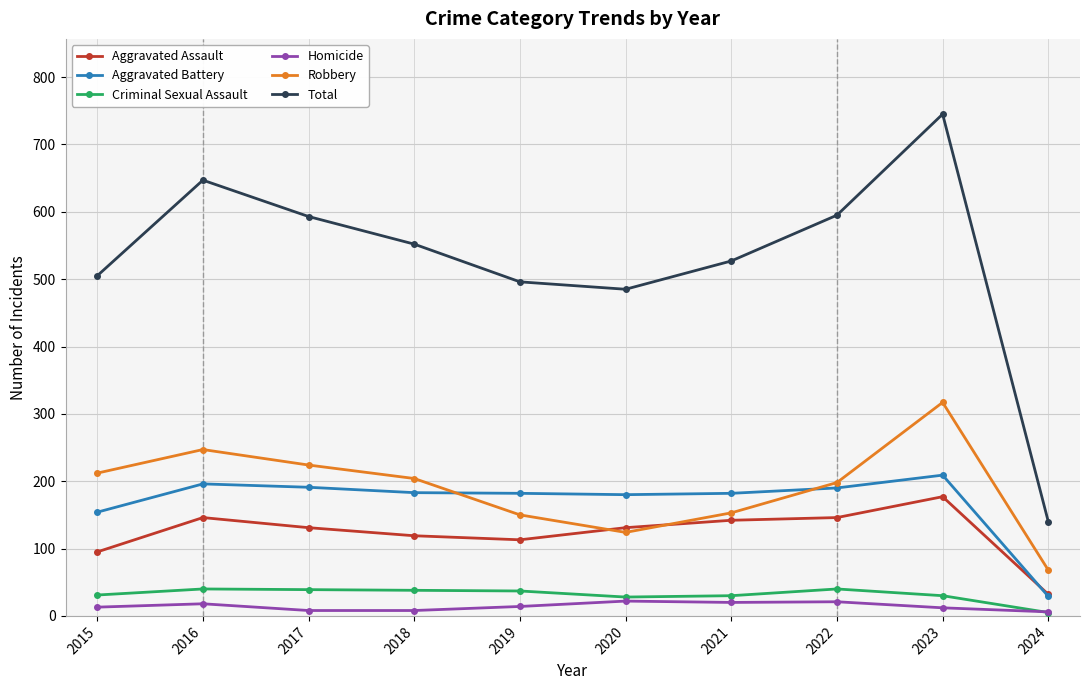

At how many categories does at least one series exceed 566?

4